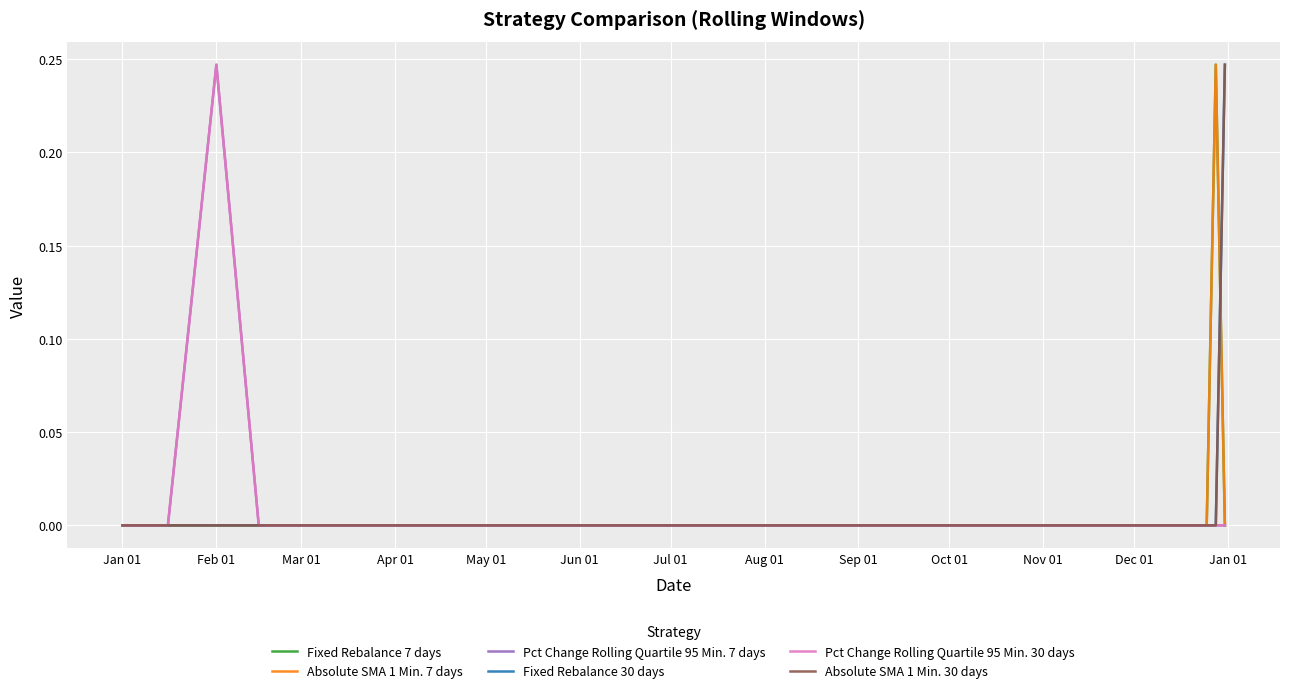

Does the chart display data point markers on the line(s)?

No